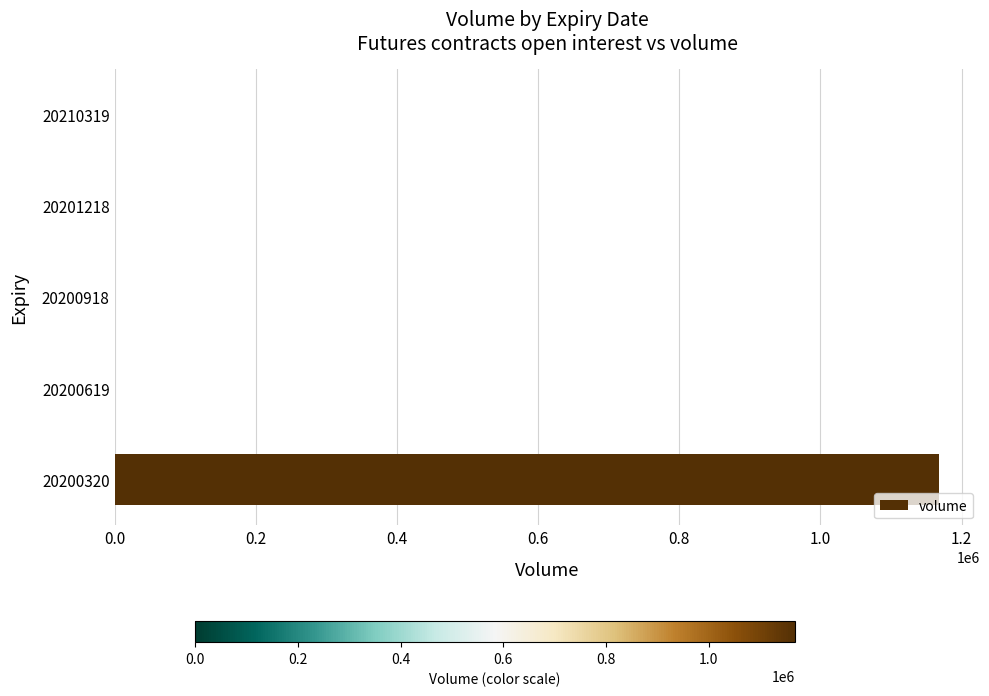

What is the sum of all values?

1168336